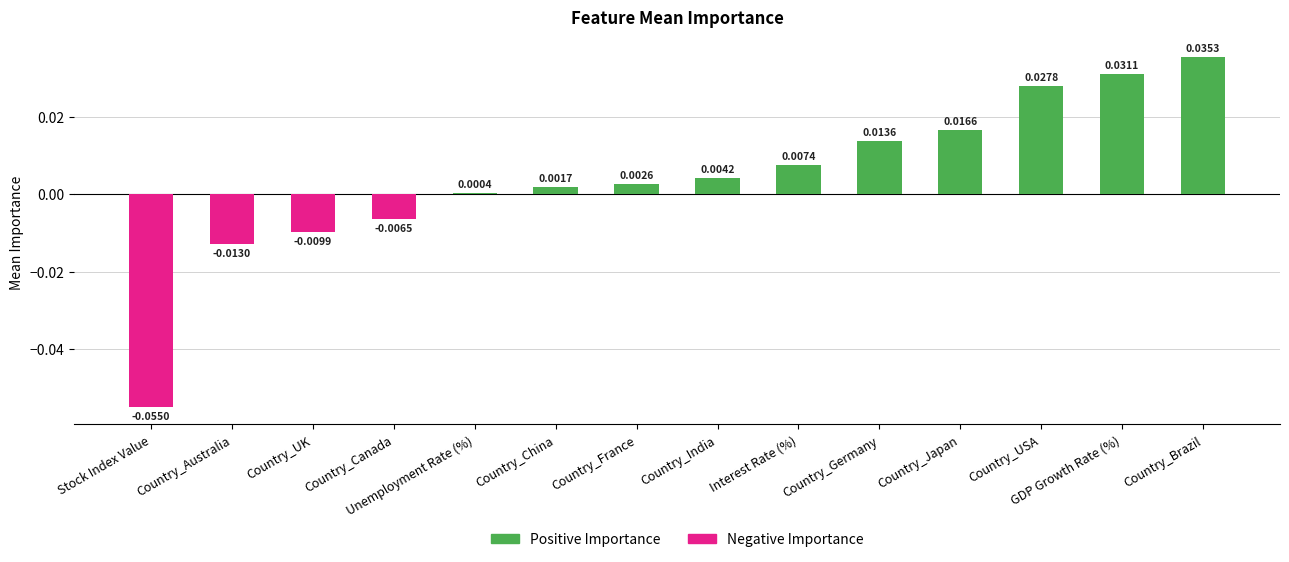

Count the number of categories in the chart.

14